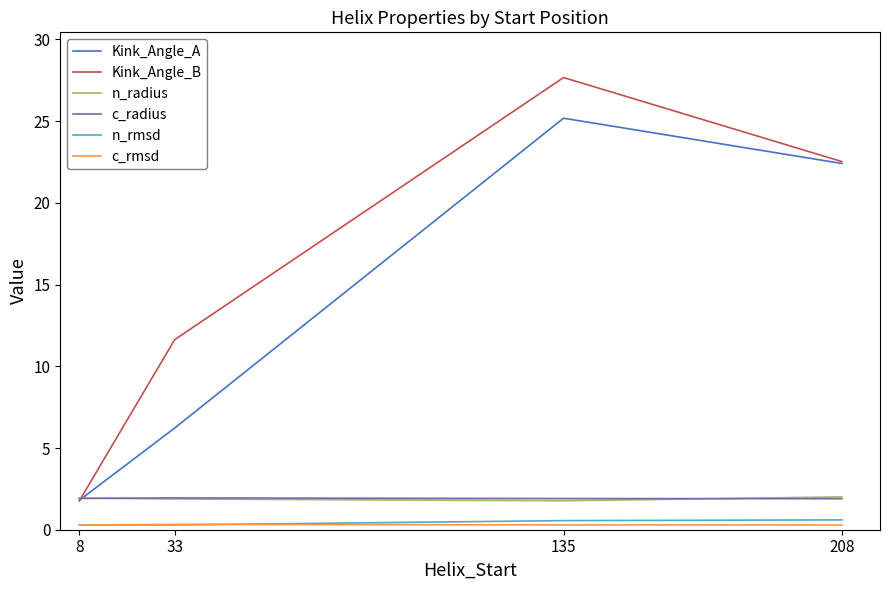

Where does the Kink_Angle_B series first go above 22?

135